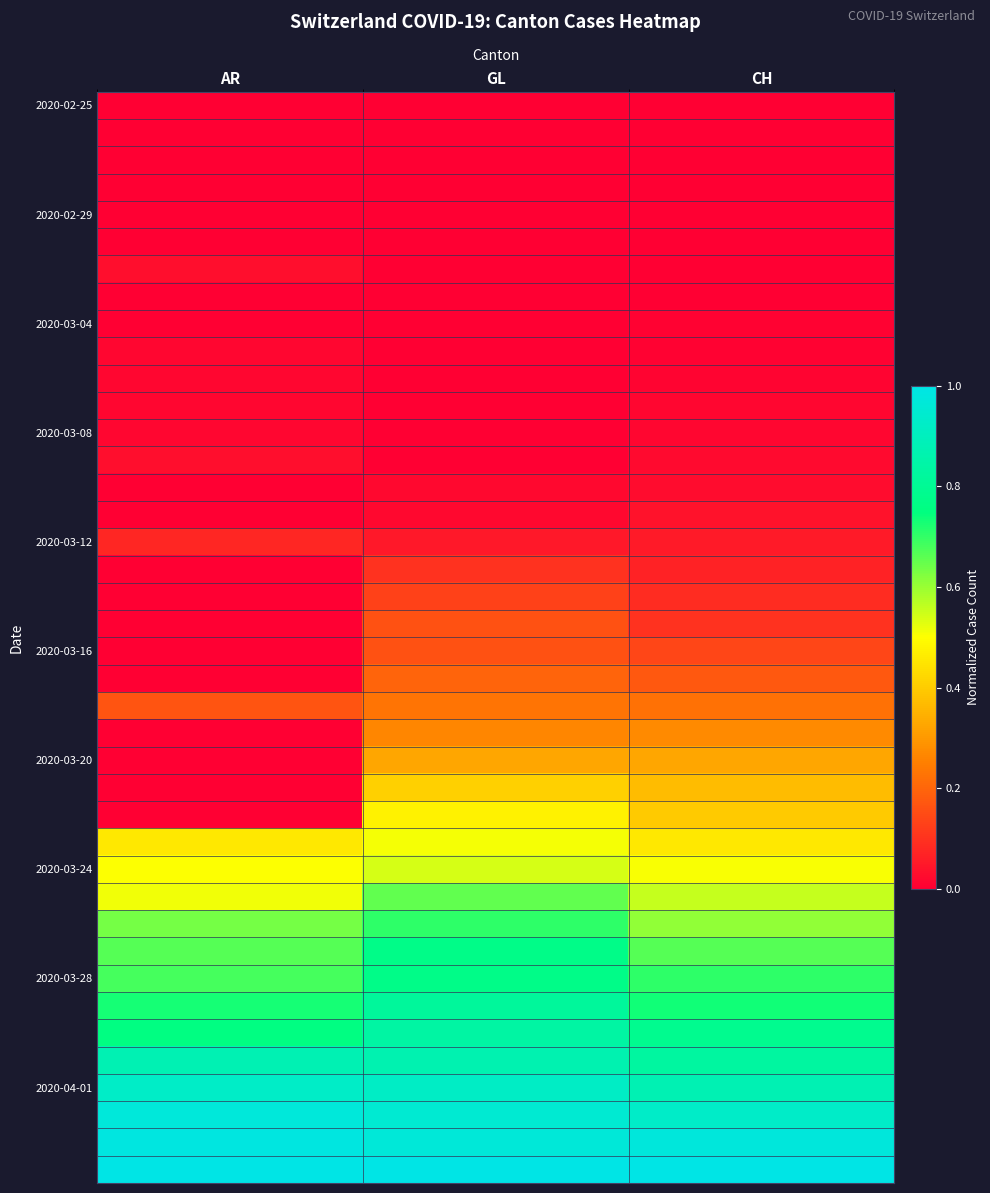

Between GL and AR, which is larger?

GL